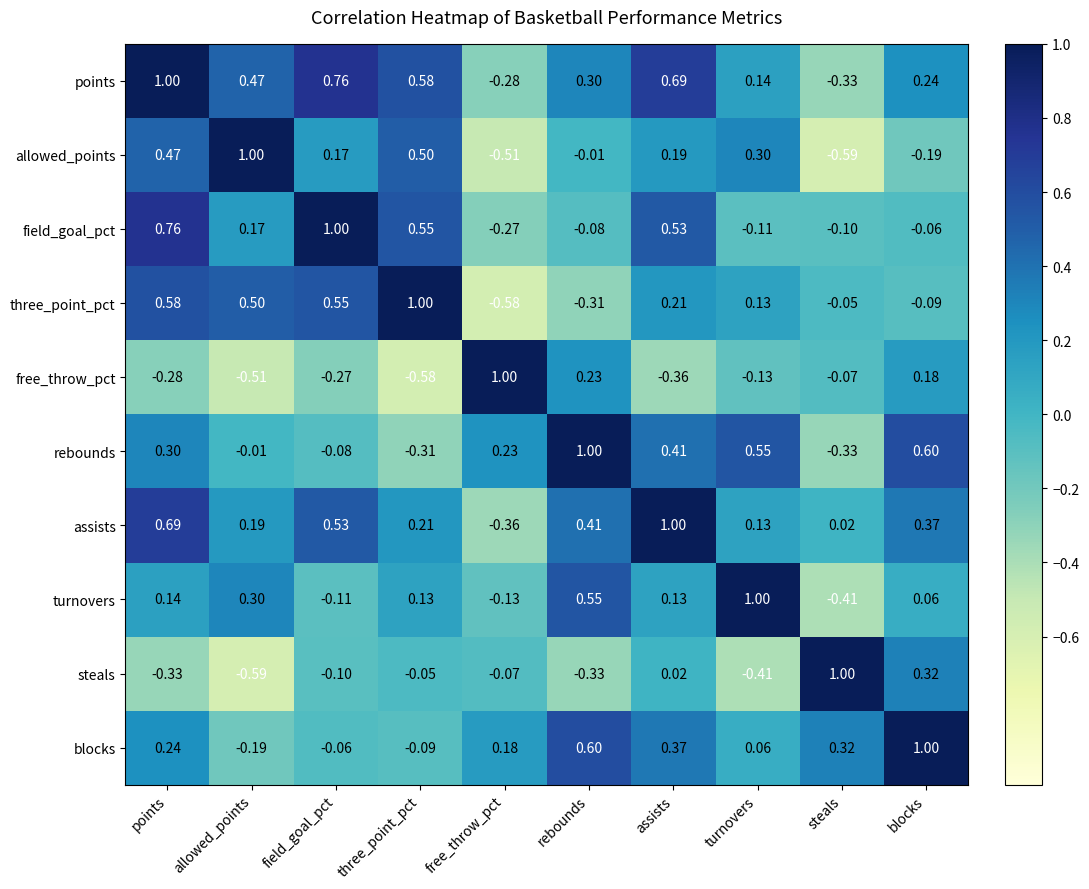

Between points and blocks, which series saw the biggest shift?

field_goal_pct